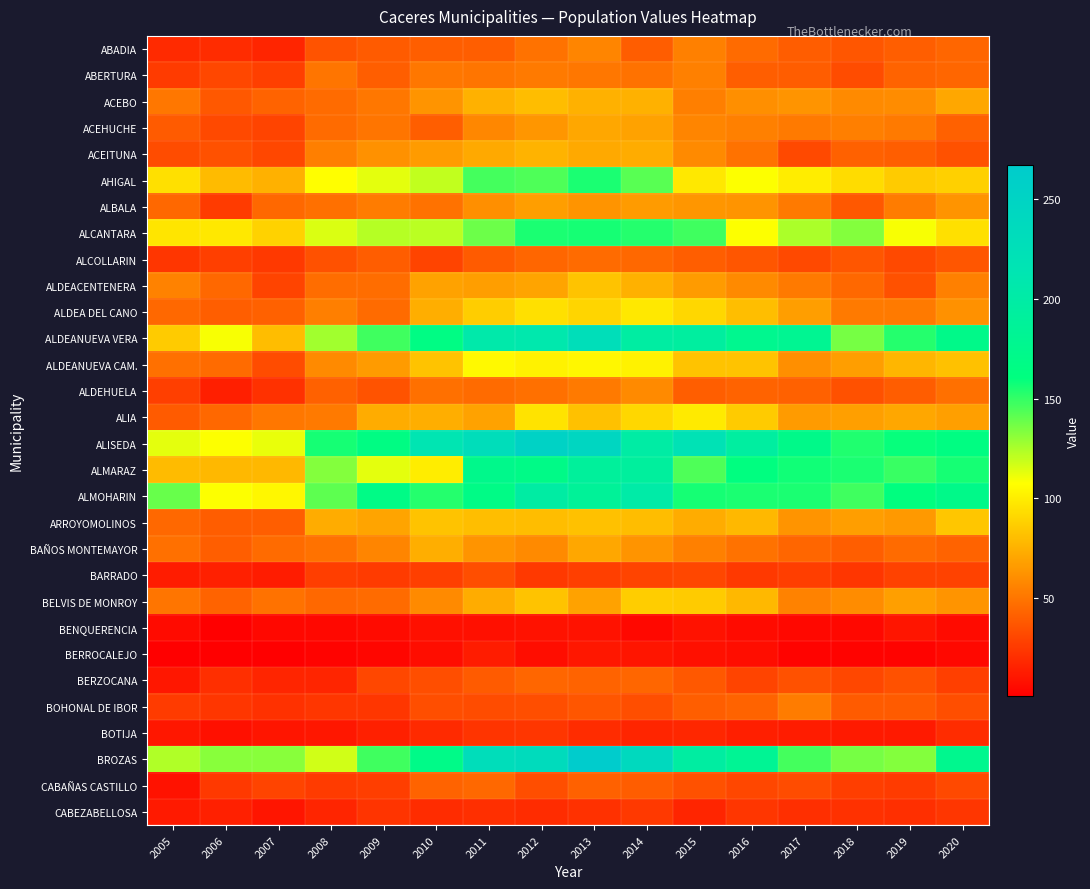

Which series has the largest total across all categories?

ALISEDA